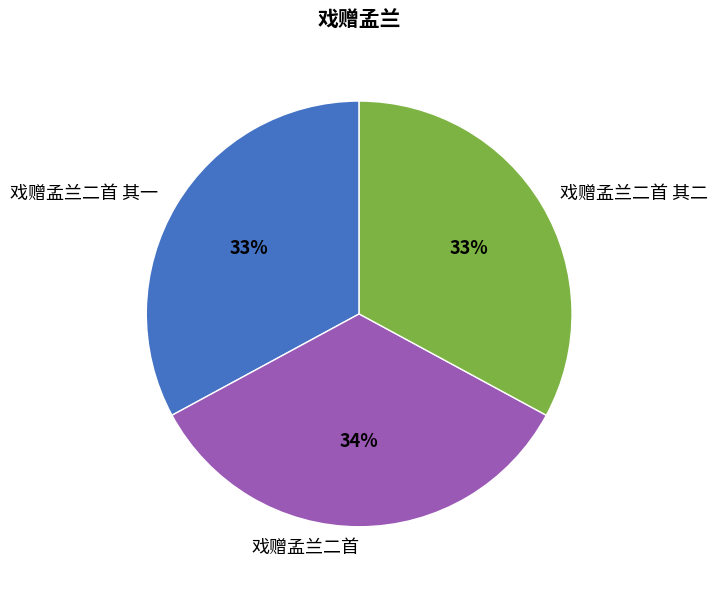

How many segments does this pie chart have?

3